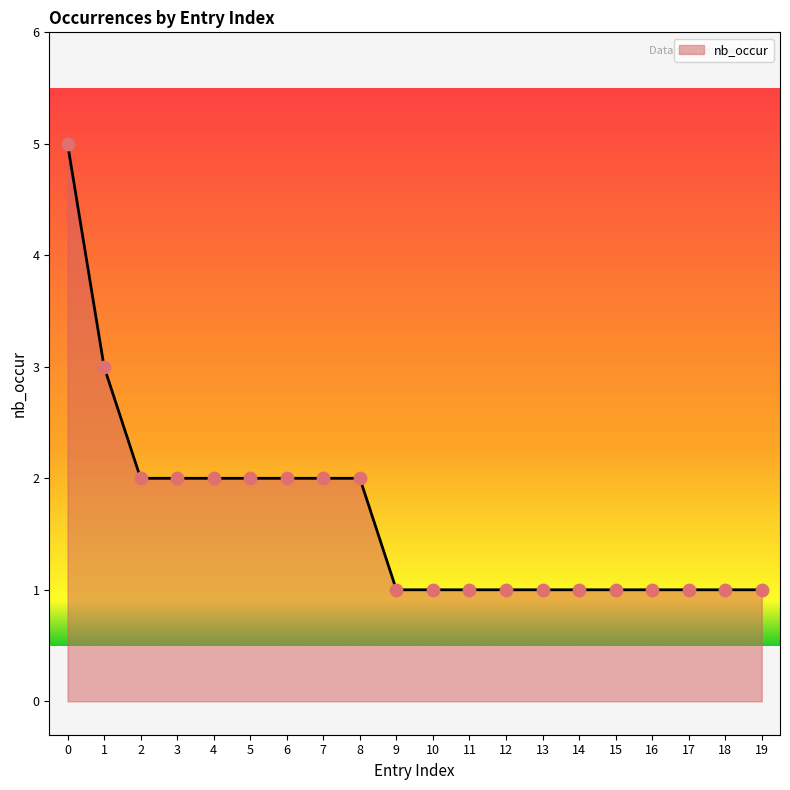

Approximately how many times larger is the value at 2 compared to 10?

2.0